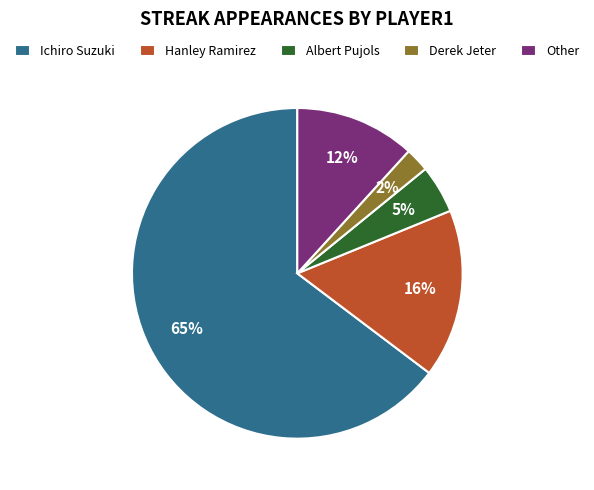

Which slice is the smallest?

Derek Jeter